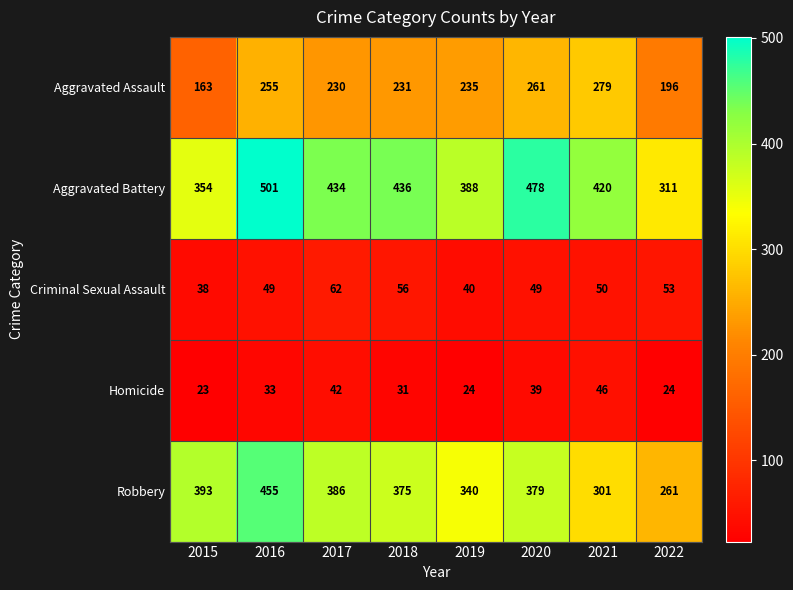

Which series has the widest spread of values?

Robbery